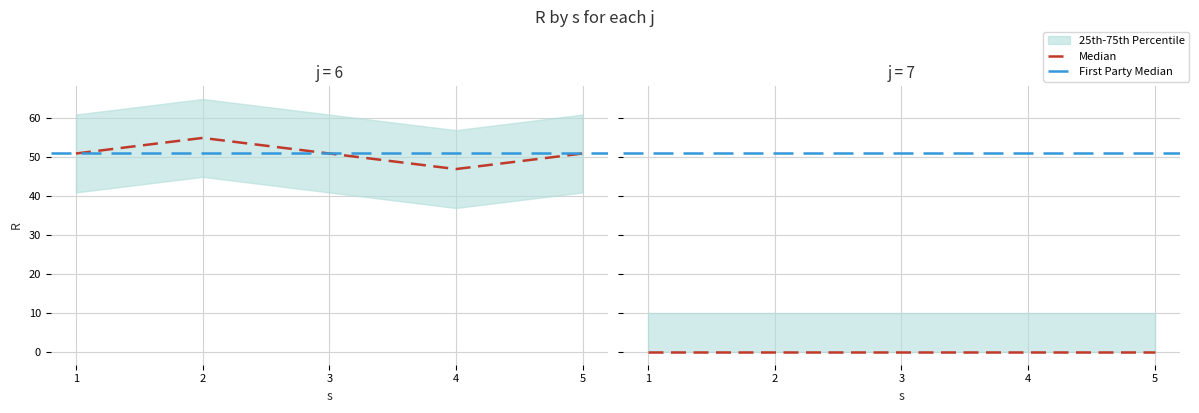

At which category does s reach its first local valley?

1